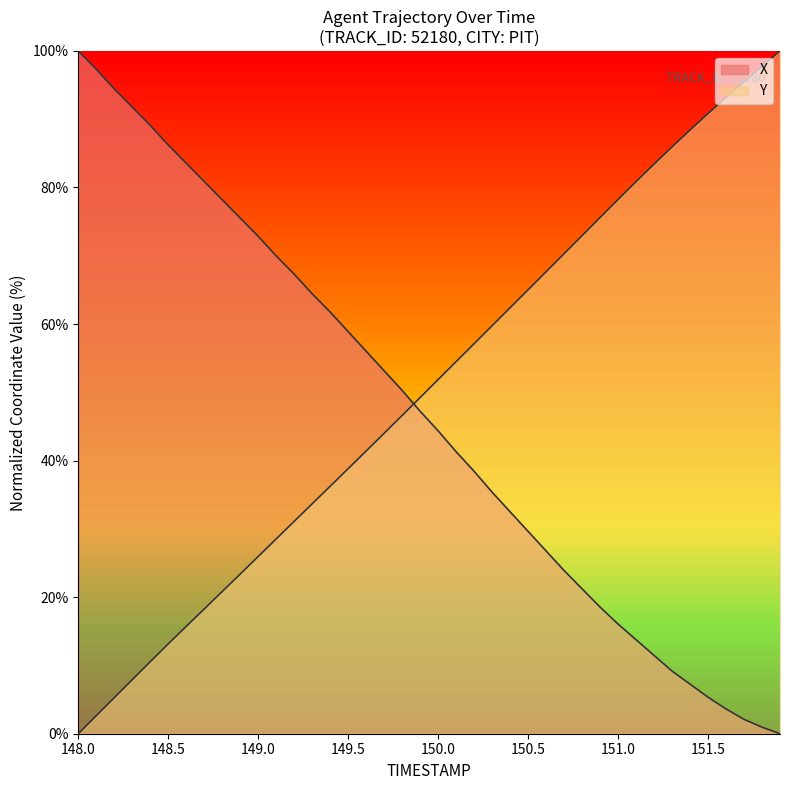

What is the label of the 27th point from the left?

150.6